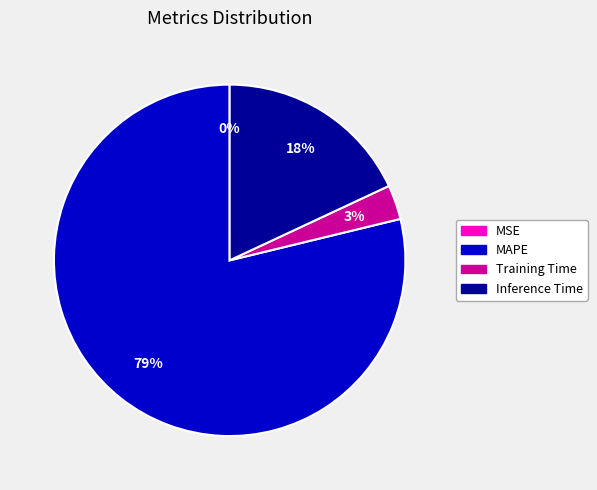

To the nearest percent, what is the average slice percentage?

25%